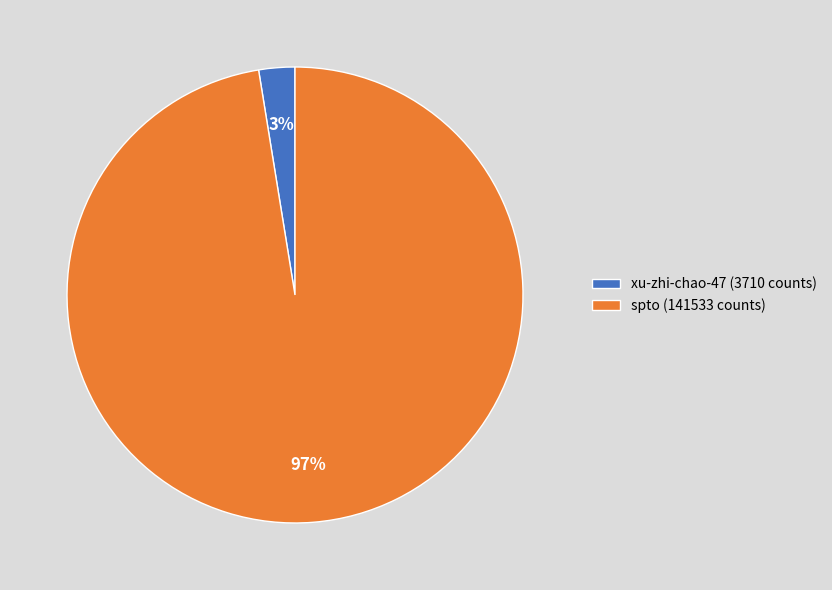

True or false: spto (141533 counts) accounts for 97% of the total.

True